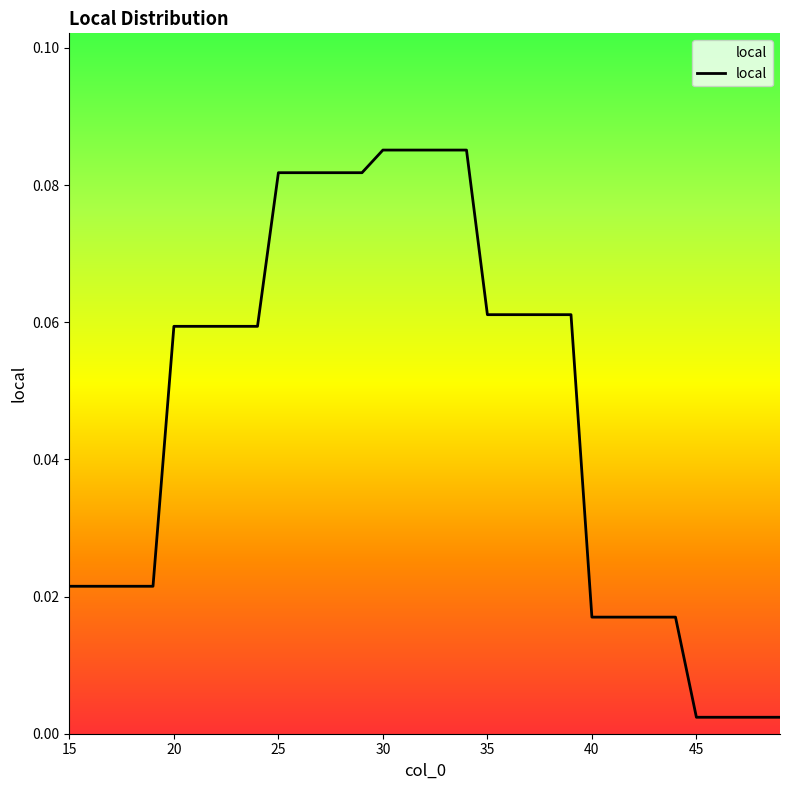

Which has a higher value, 40 or 15?

15